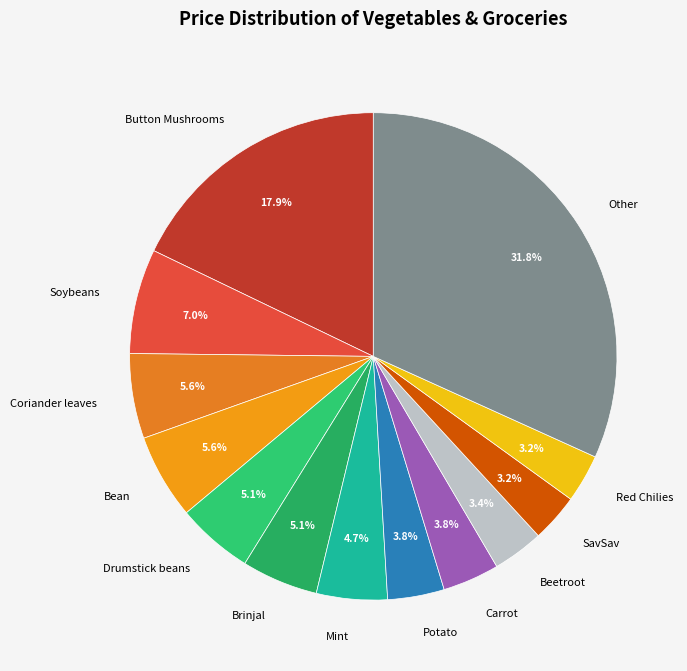

Approximately how many times larger is the value at Carrot compared to Mint?

0.8